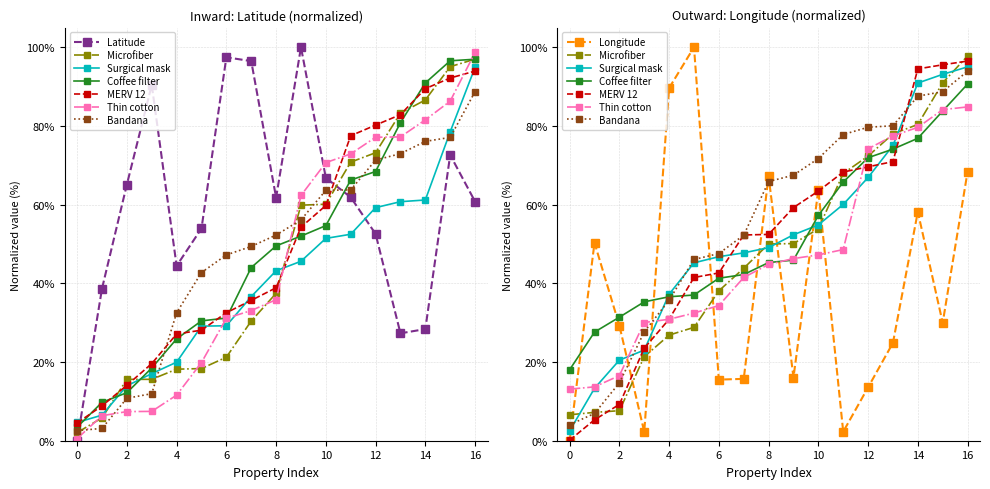

In Longitude, how many points are lower than both neighbors (excluding endpoints)?

5